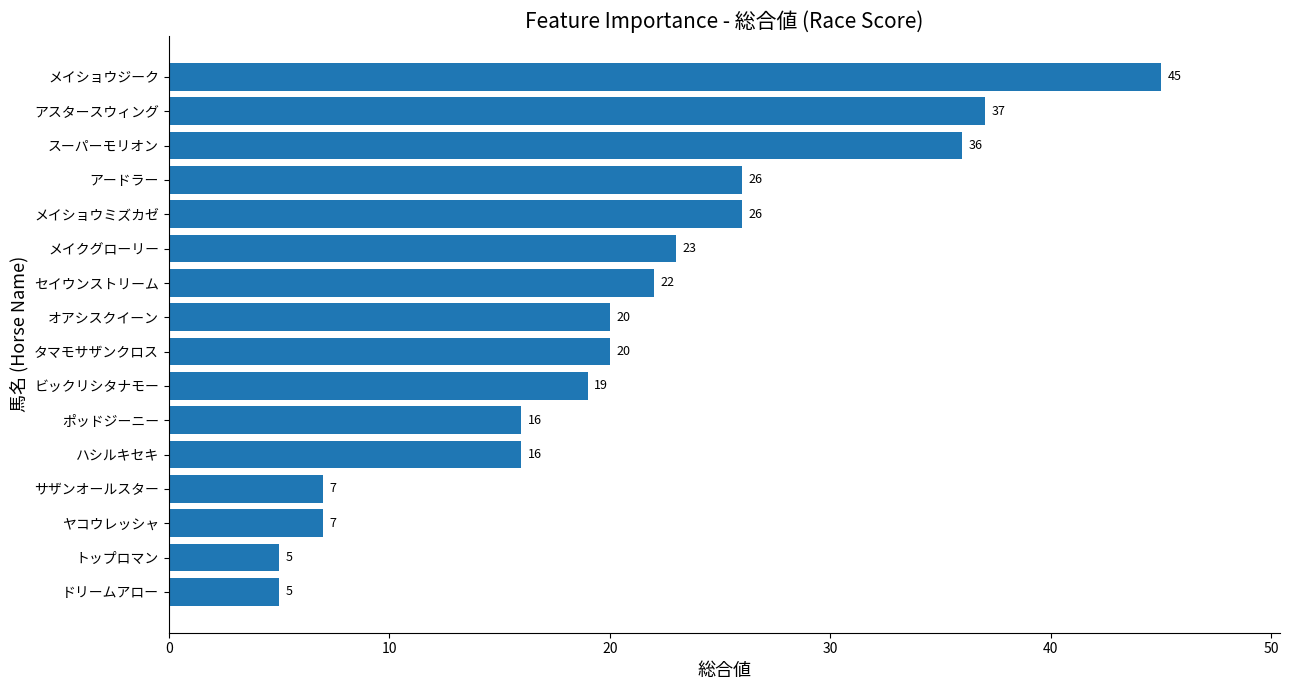

Is it true that the value at ビックリシタナモー is 6?

False